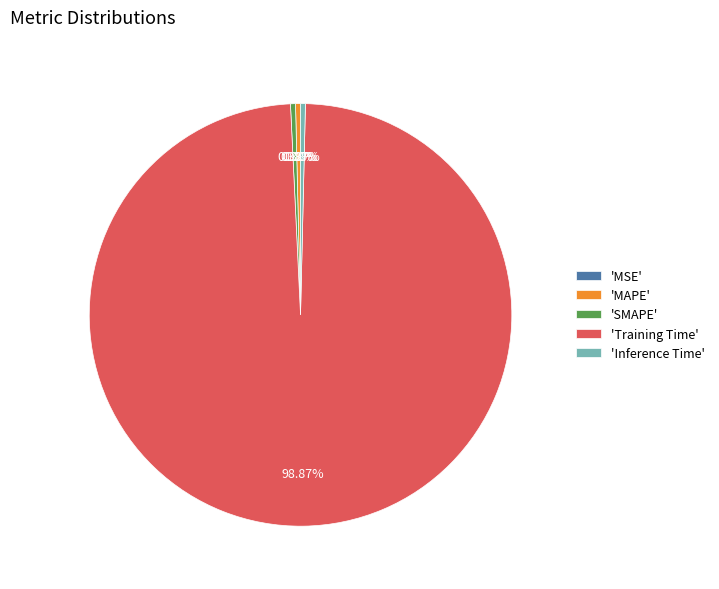

Is there a majority slice in this chart?

Yes